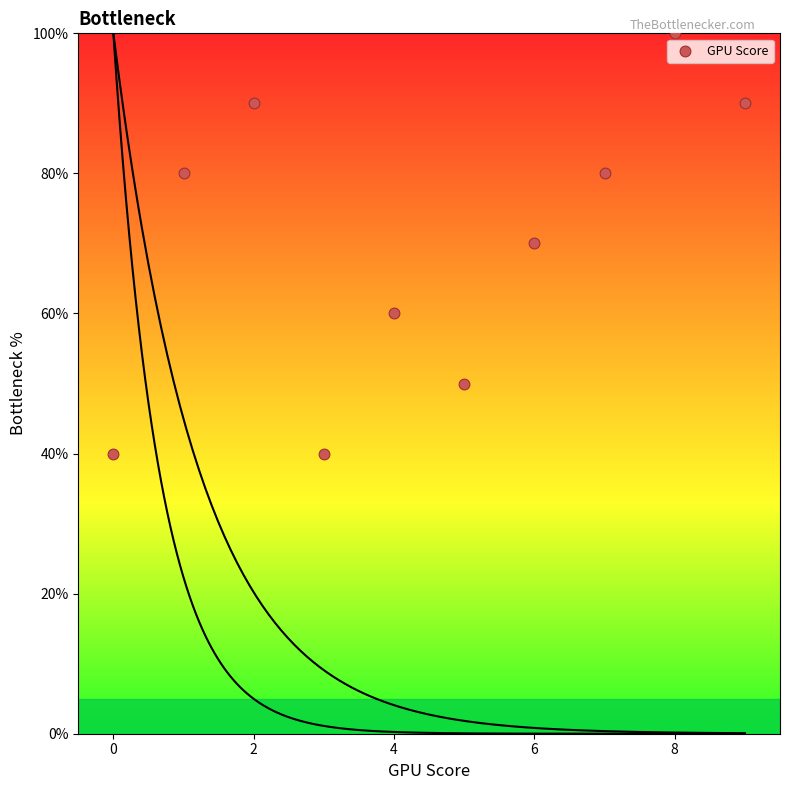

What is the average Y value?

70